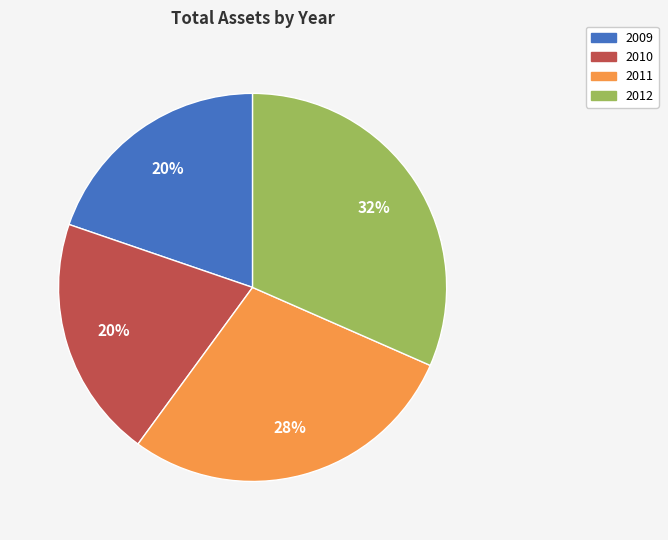

To the nearest percent, what is the average slice percentage?

25%